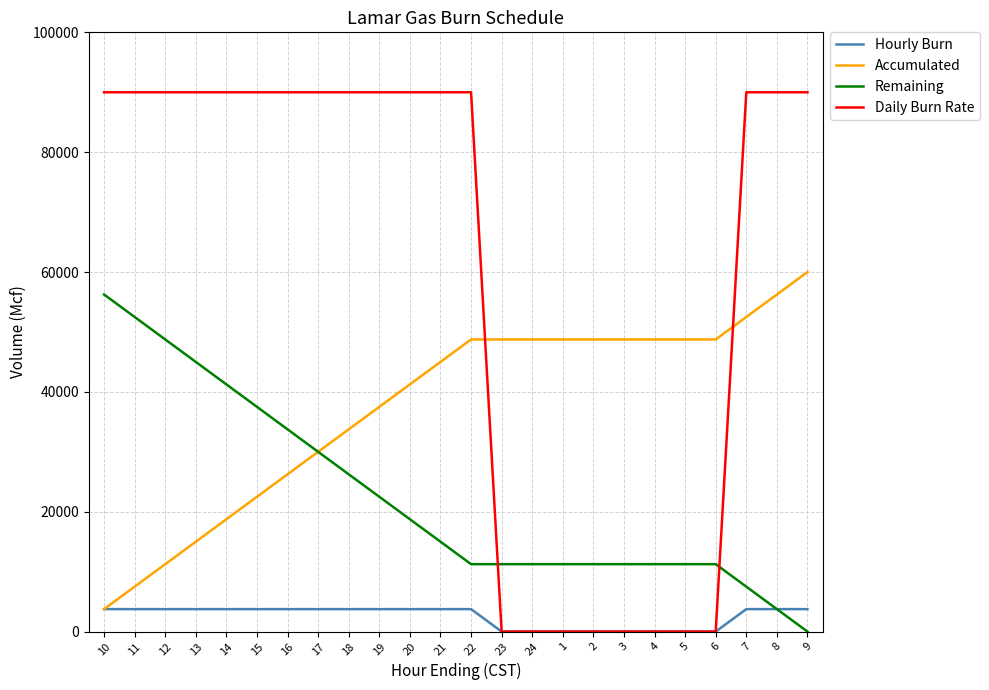

Does the chart display data point markers on the line(s)?

No